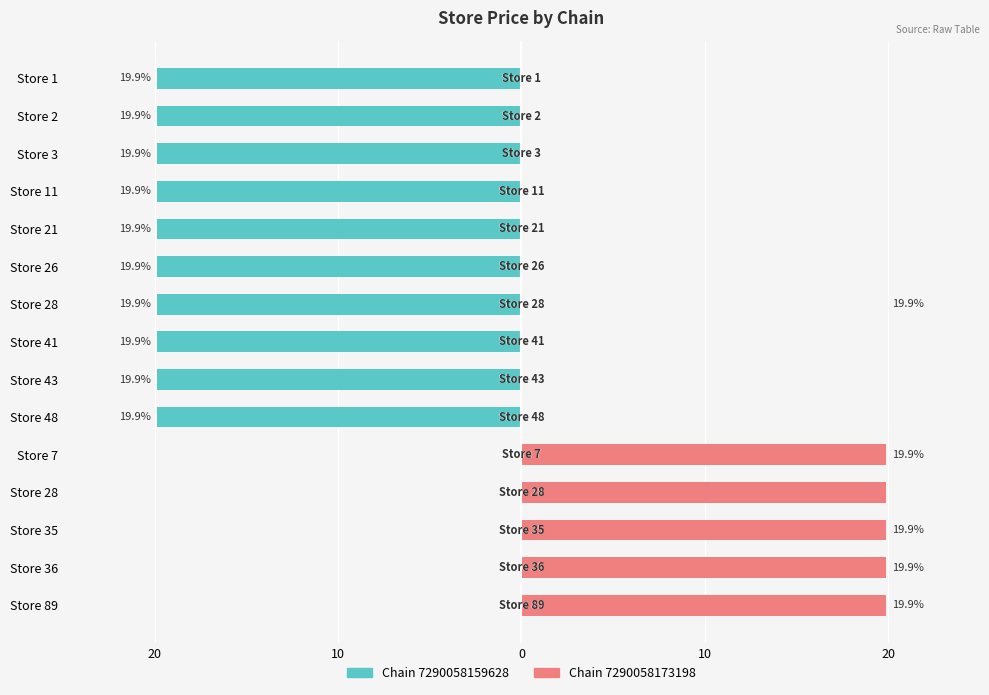

Between 10 and 12, which series saw the biggest shift?

Chain 7290058159628